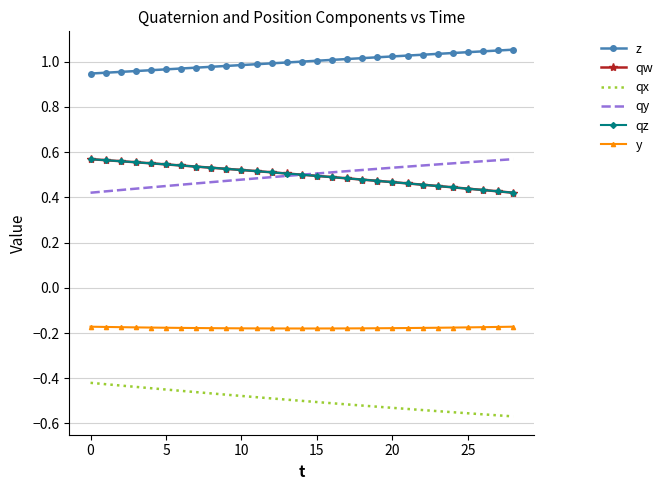

True or false: qw and qx intersect in this chart.

False